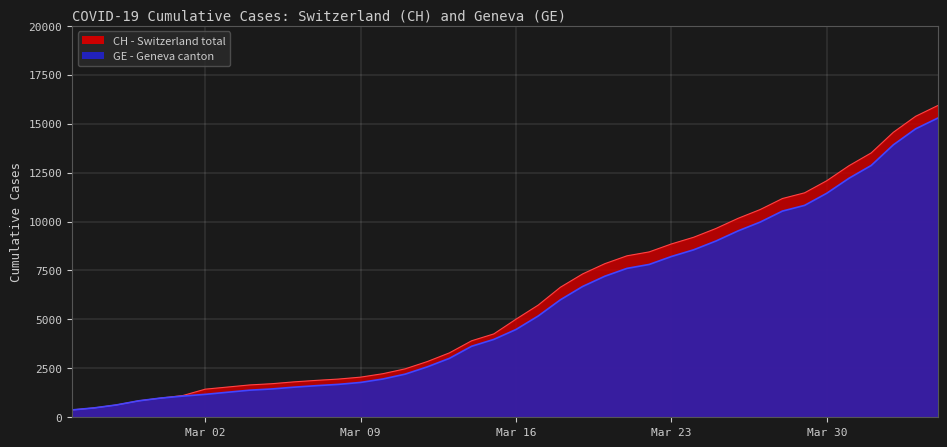

What is the sum of all GE values?

225656